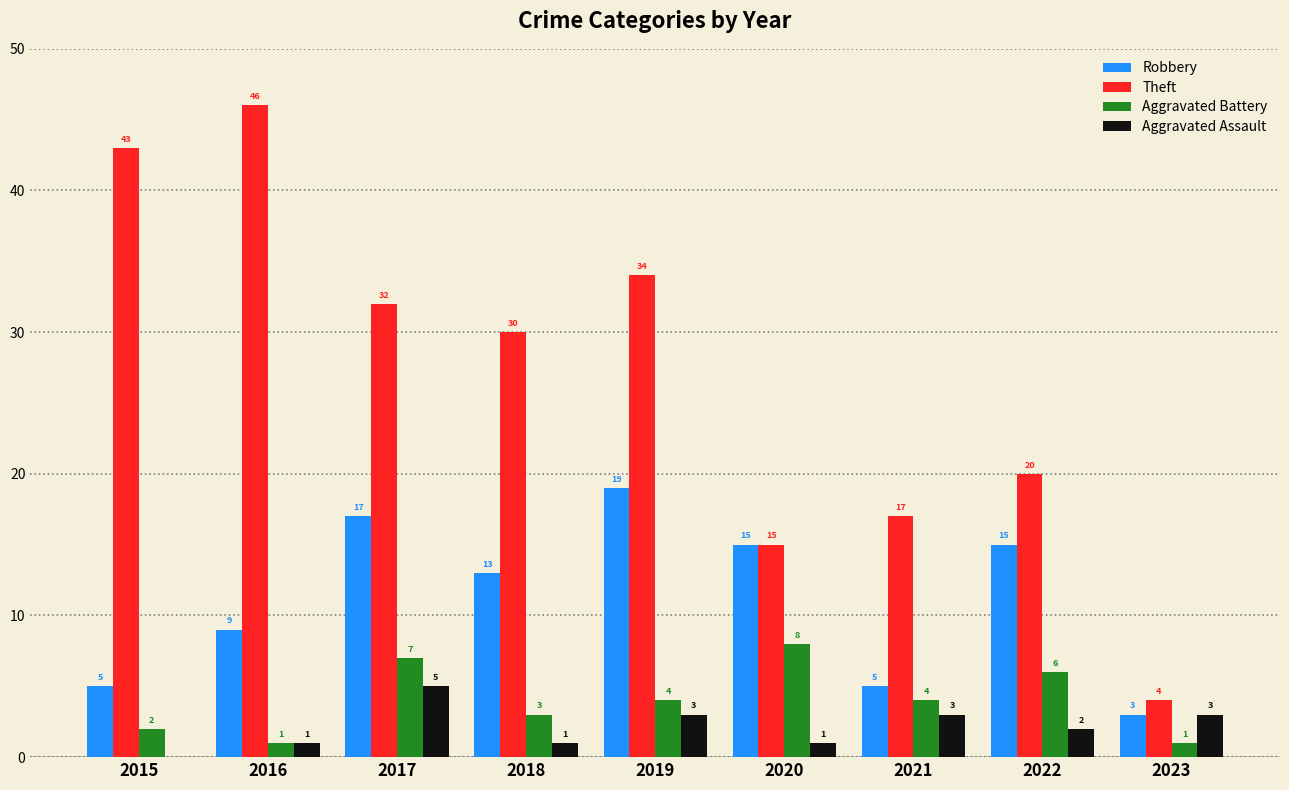

What is the greatest value displayed?

46